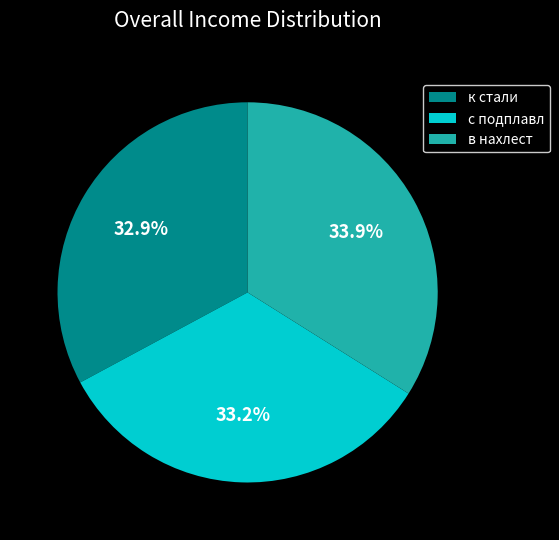

Which has a higher value, с подплавл or в нахлест?

в нахлест